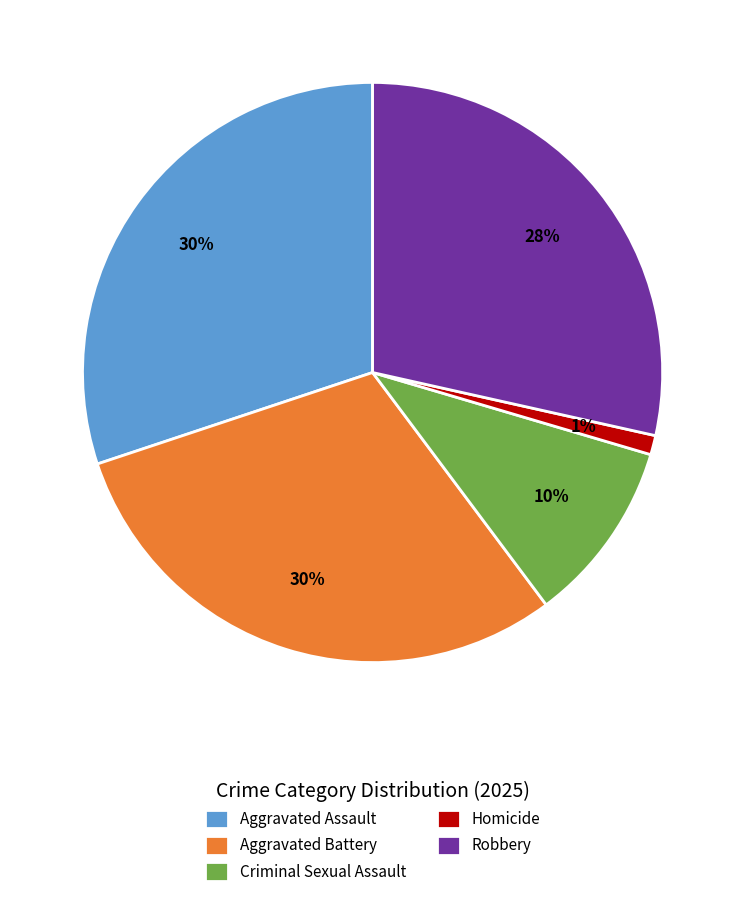

Between Criminal Sexual Assault and Aggravated Assault, which is larger?

Aggravated Assault